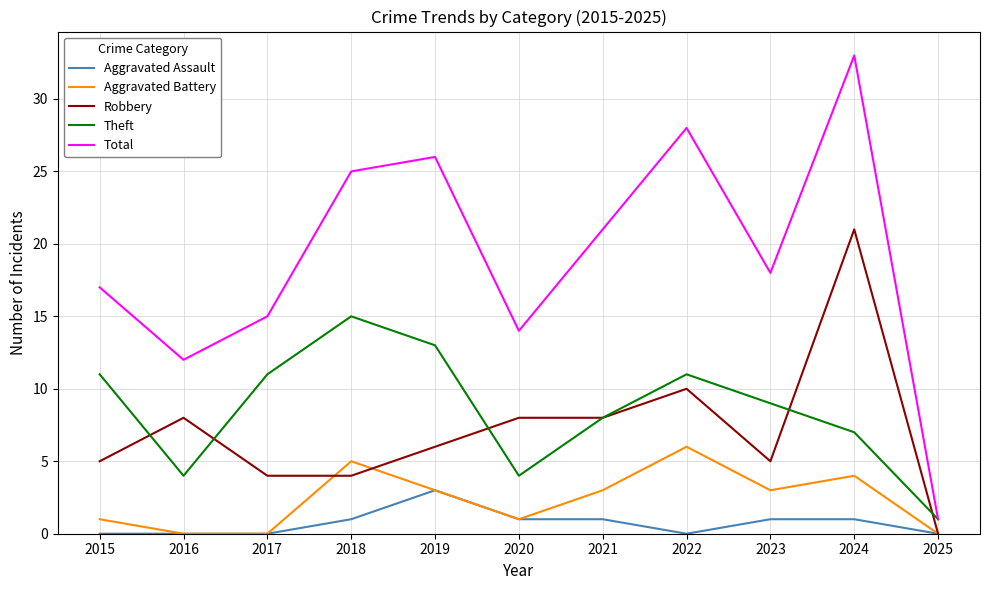

What are all the series names shown in the legend?

Aggravated Assault, Aggravated Battery, Robbery, Theft, Total